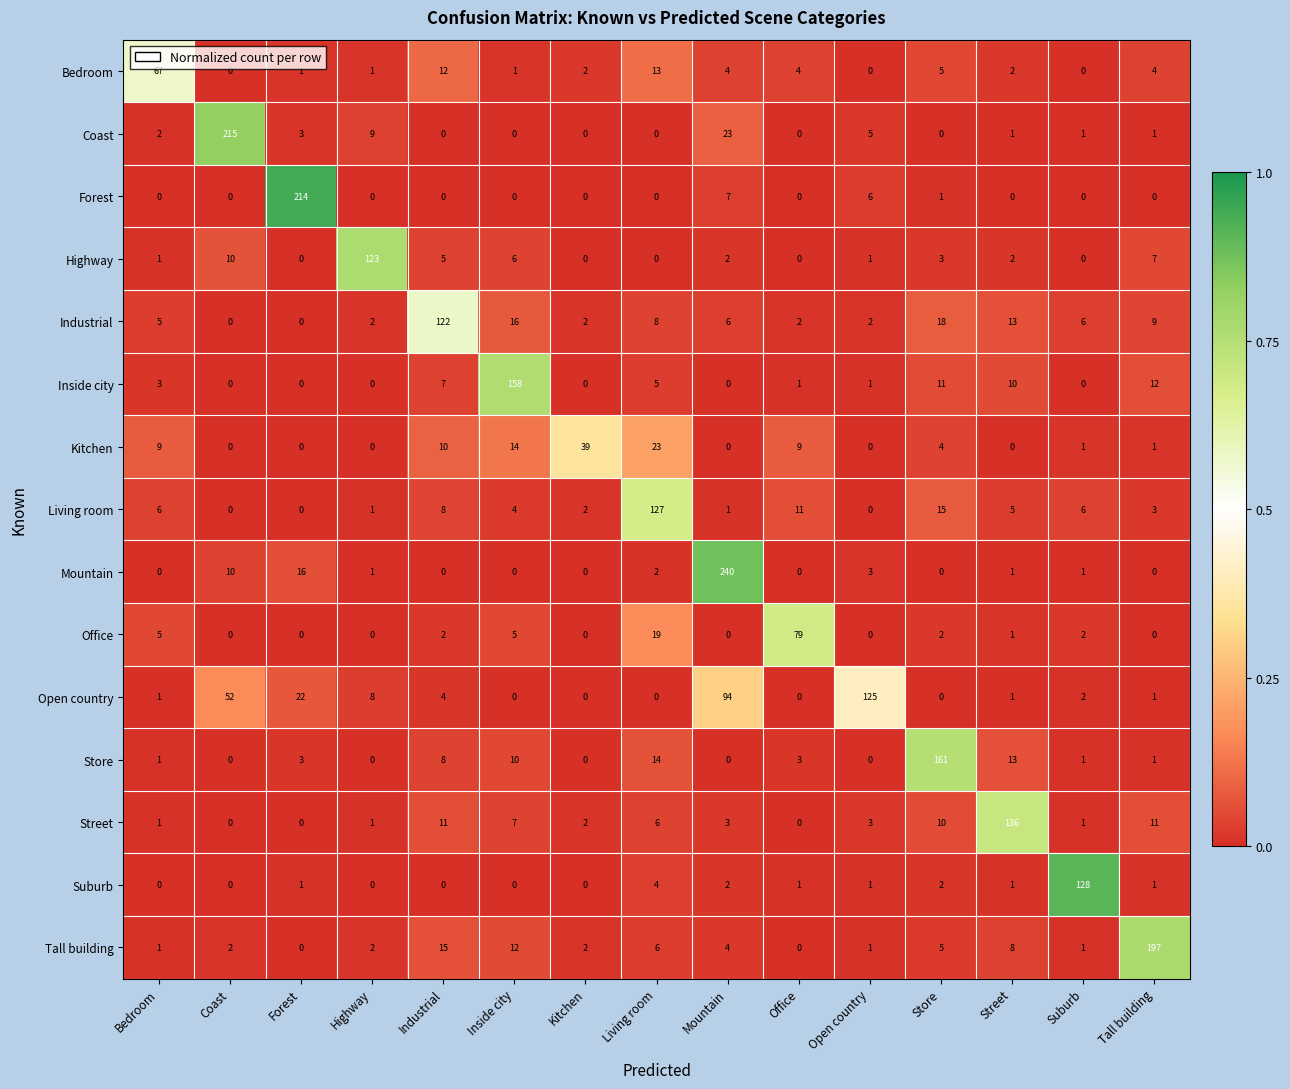

What is the maximum value for Store?

161